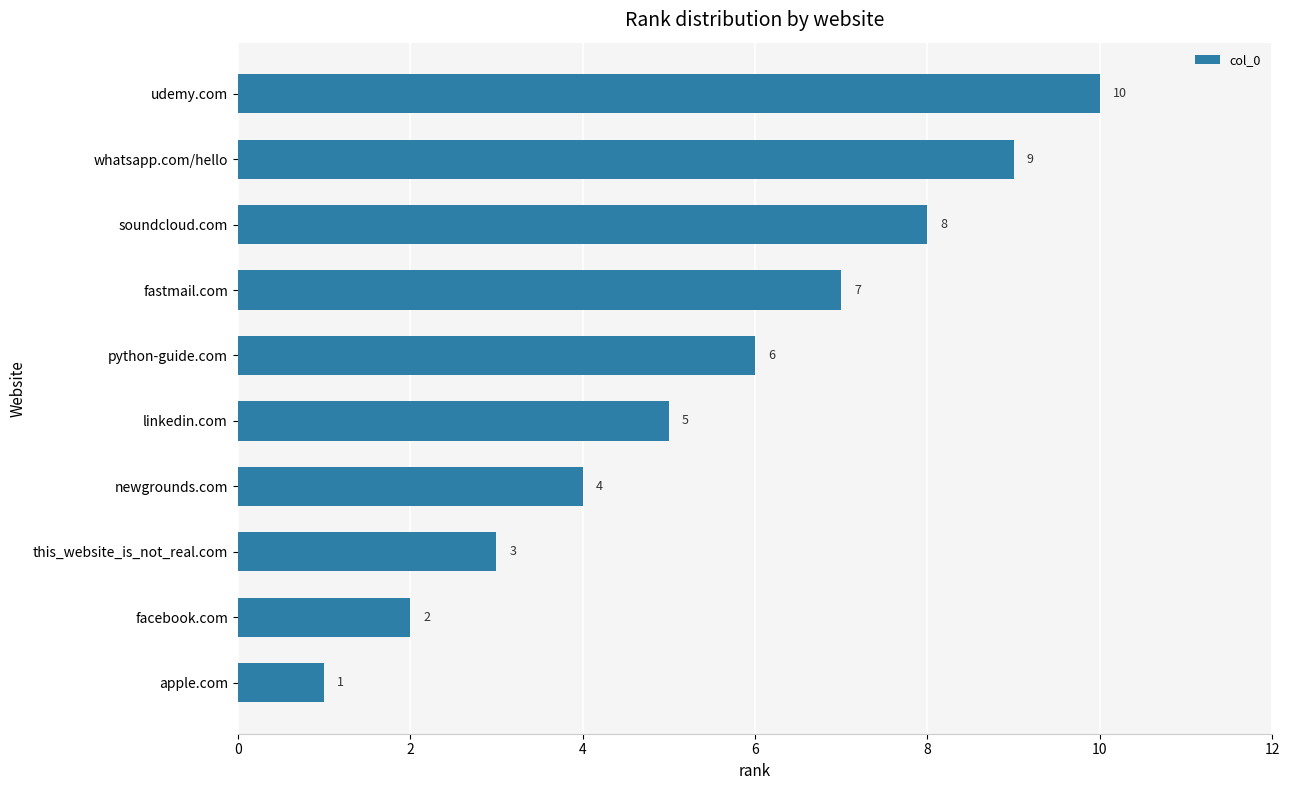

What is the difference between the second highest and second lowest values?

7